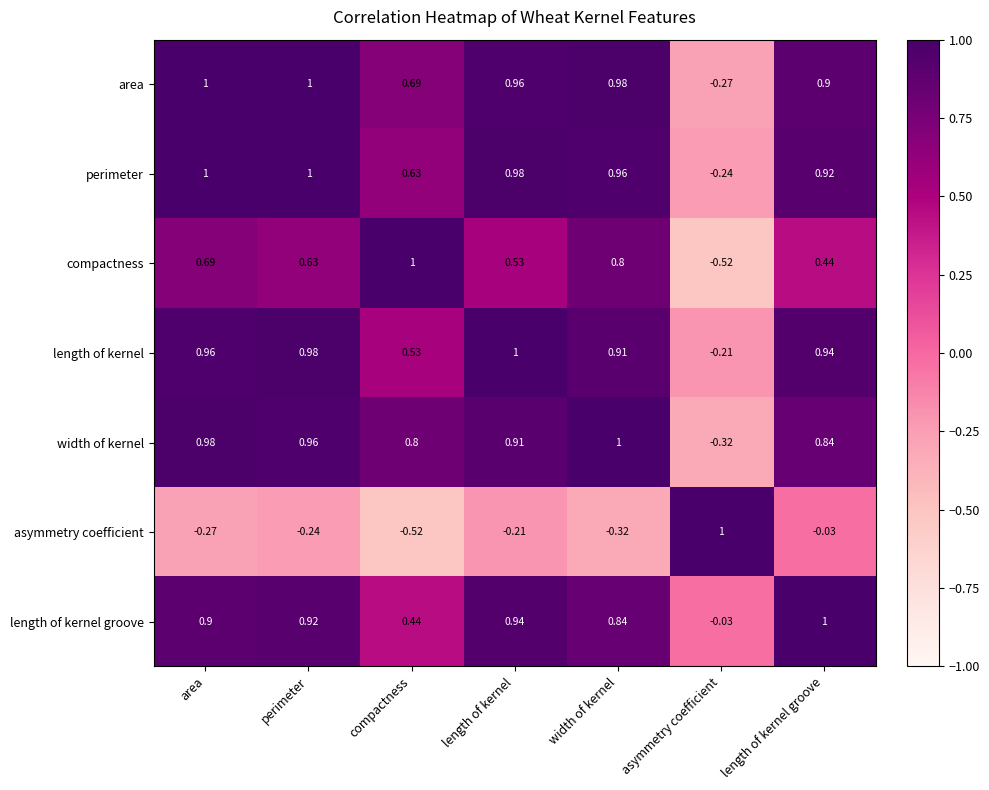

At which label is perimeter closest to 0?

asymmetry coefficient